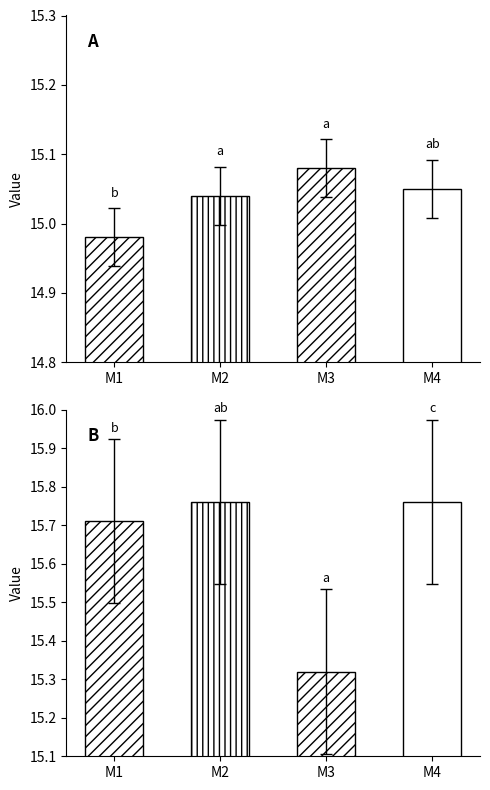

How many groups of bars are there?

4